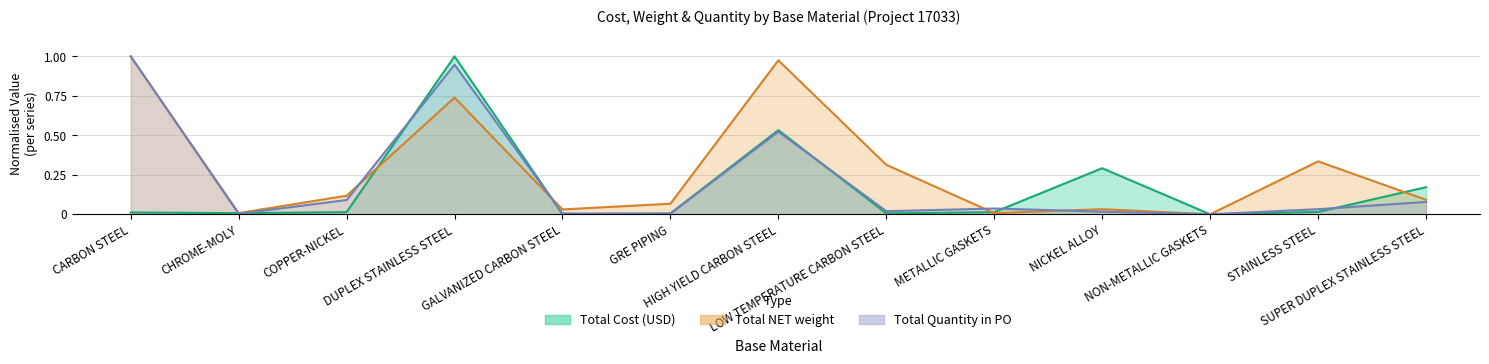

True or false: Total Cost (USD) and Total Quantity in PO intersect in this chart.

True